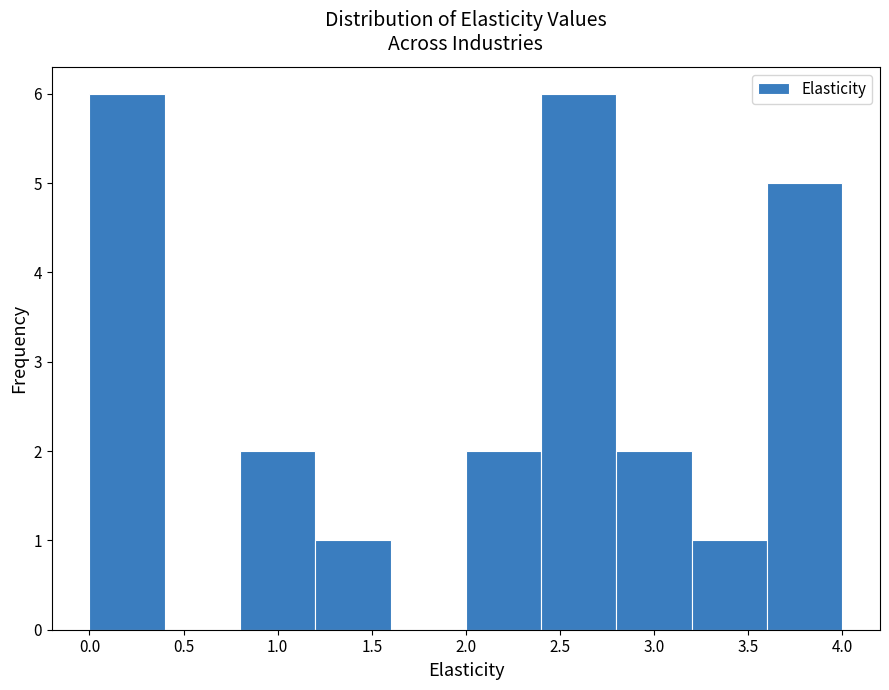

What is the height of the bar covering 2.0 to 2.4 on the x-axis? The values are not printed on the chart, so give them approximately, as read against the axis.

2